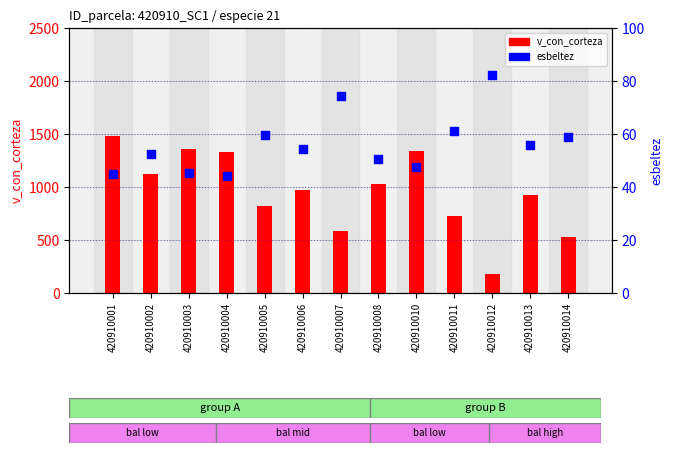

At how many categories does at least one series exceed 1206?

4